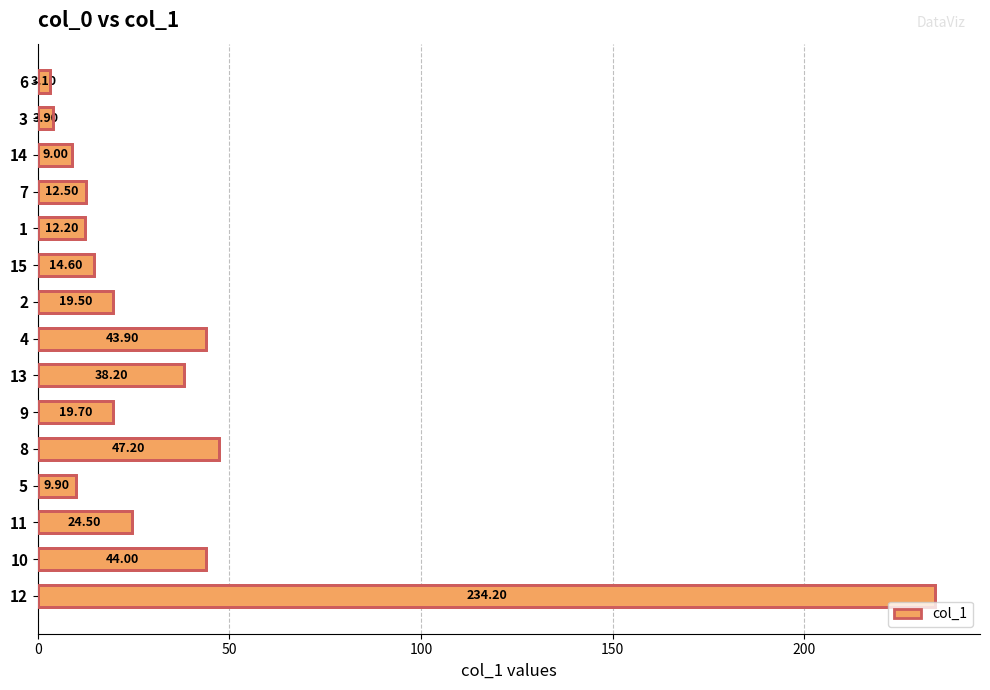

What is the difference between the values at 12 and 7?

221.7